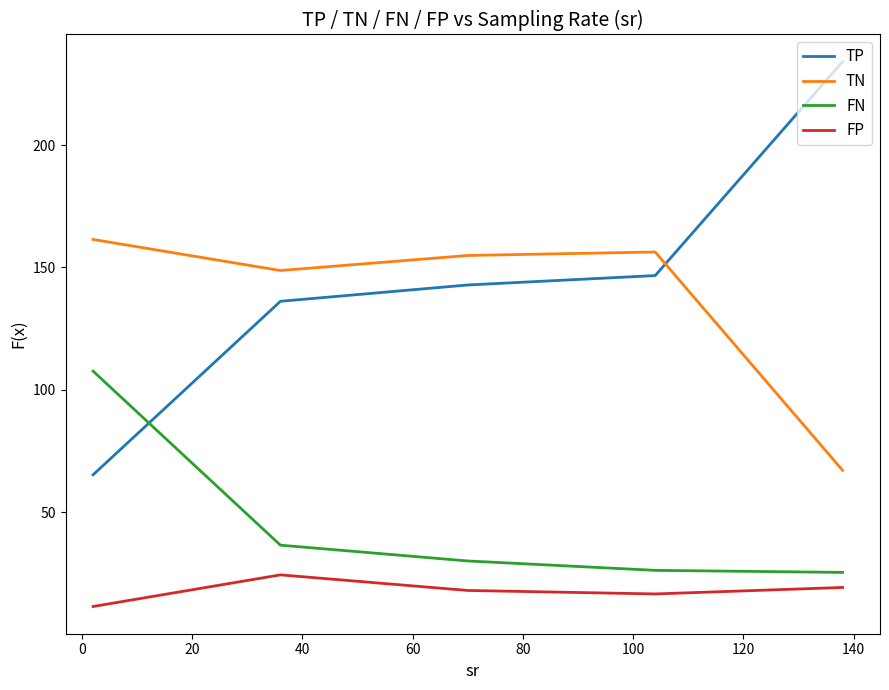

True or false: FN and FP intersect in this chart.

False